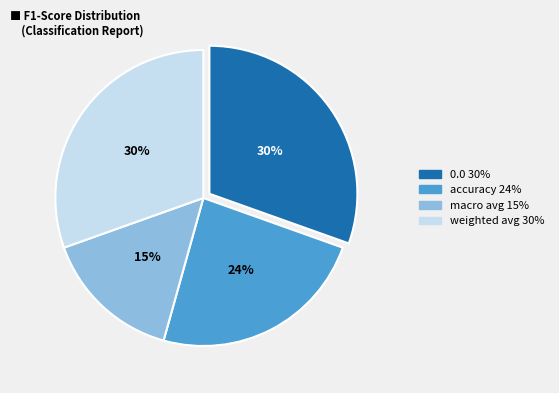

How many segments does this pie chart have?

4